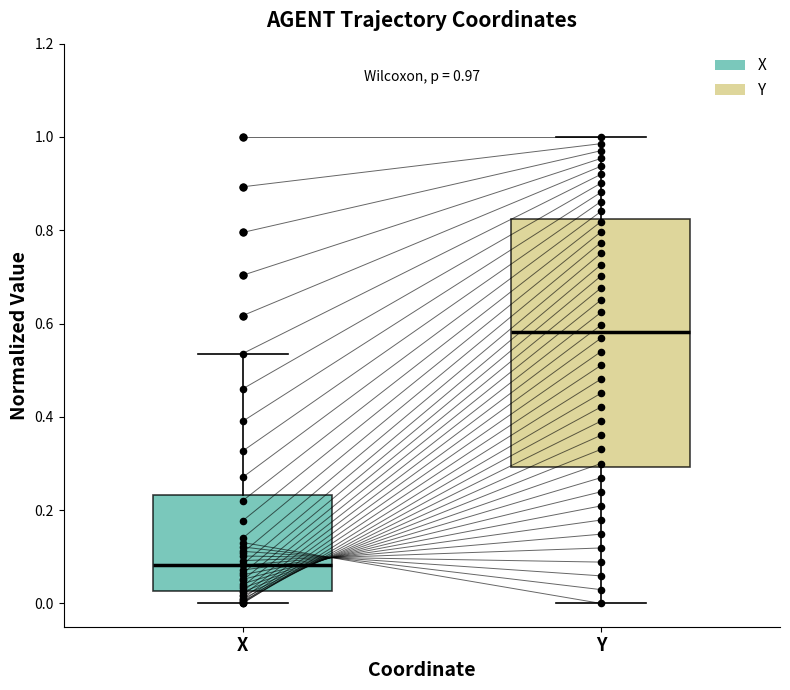

Which box's median line is the lowest?

X